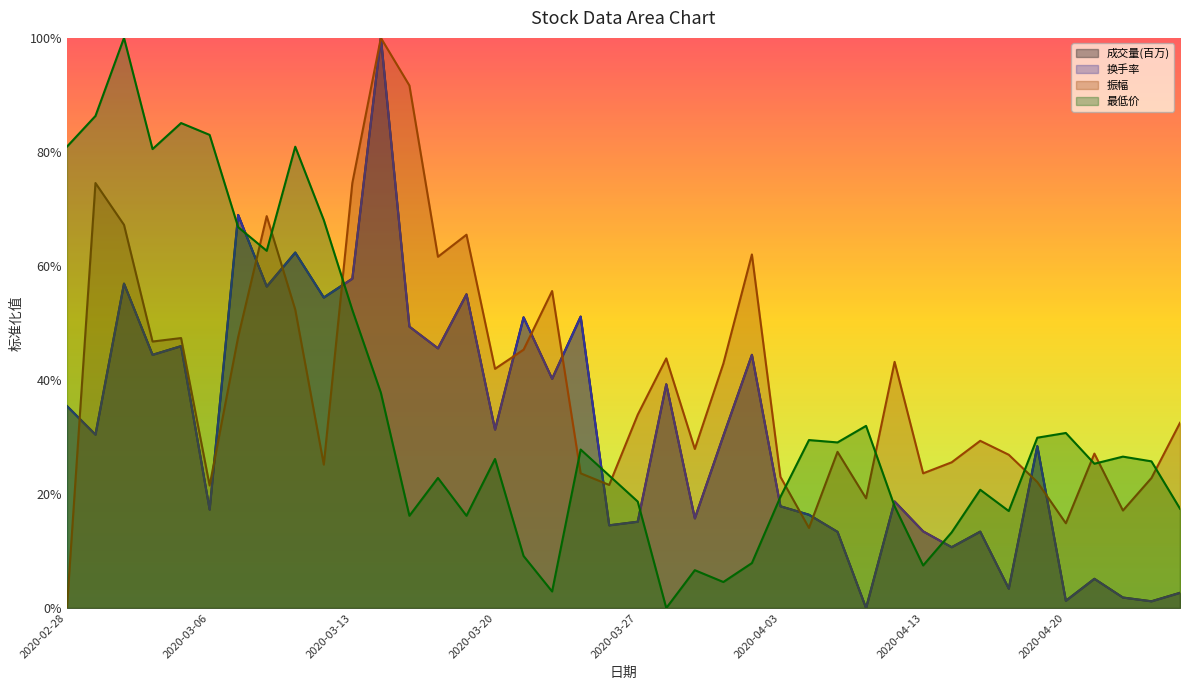

True or false: 成交量(百万) has more than 2 points higher than both neighbors.

True